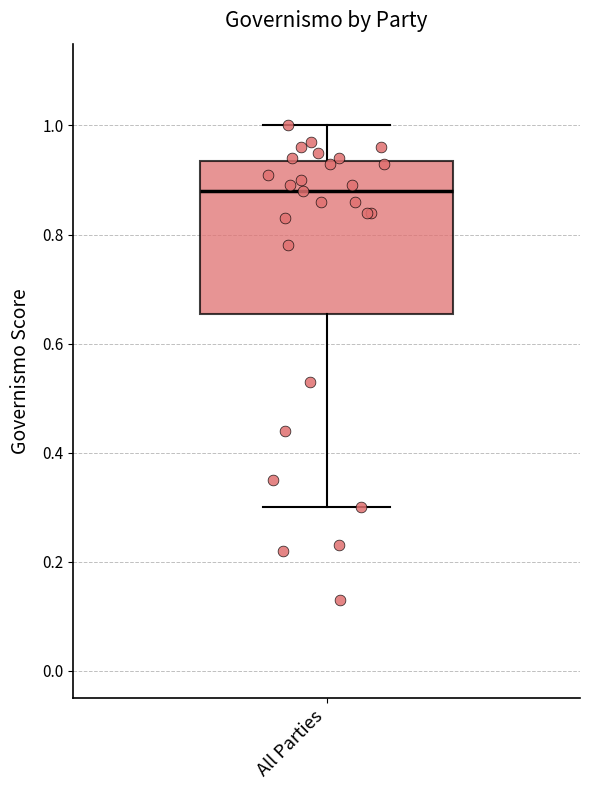

Transcribe this box plot: give where the median line is, the range the box spans, and where the two whiskers end, as read against the y-axis. The values are not printed on the chart, so give them approximately, as read against the axis.

median 0.88, box 0.66 to 0.94, whiskers 0.30 to 1.00